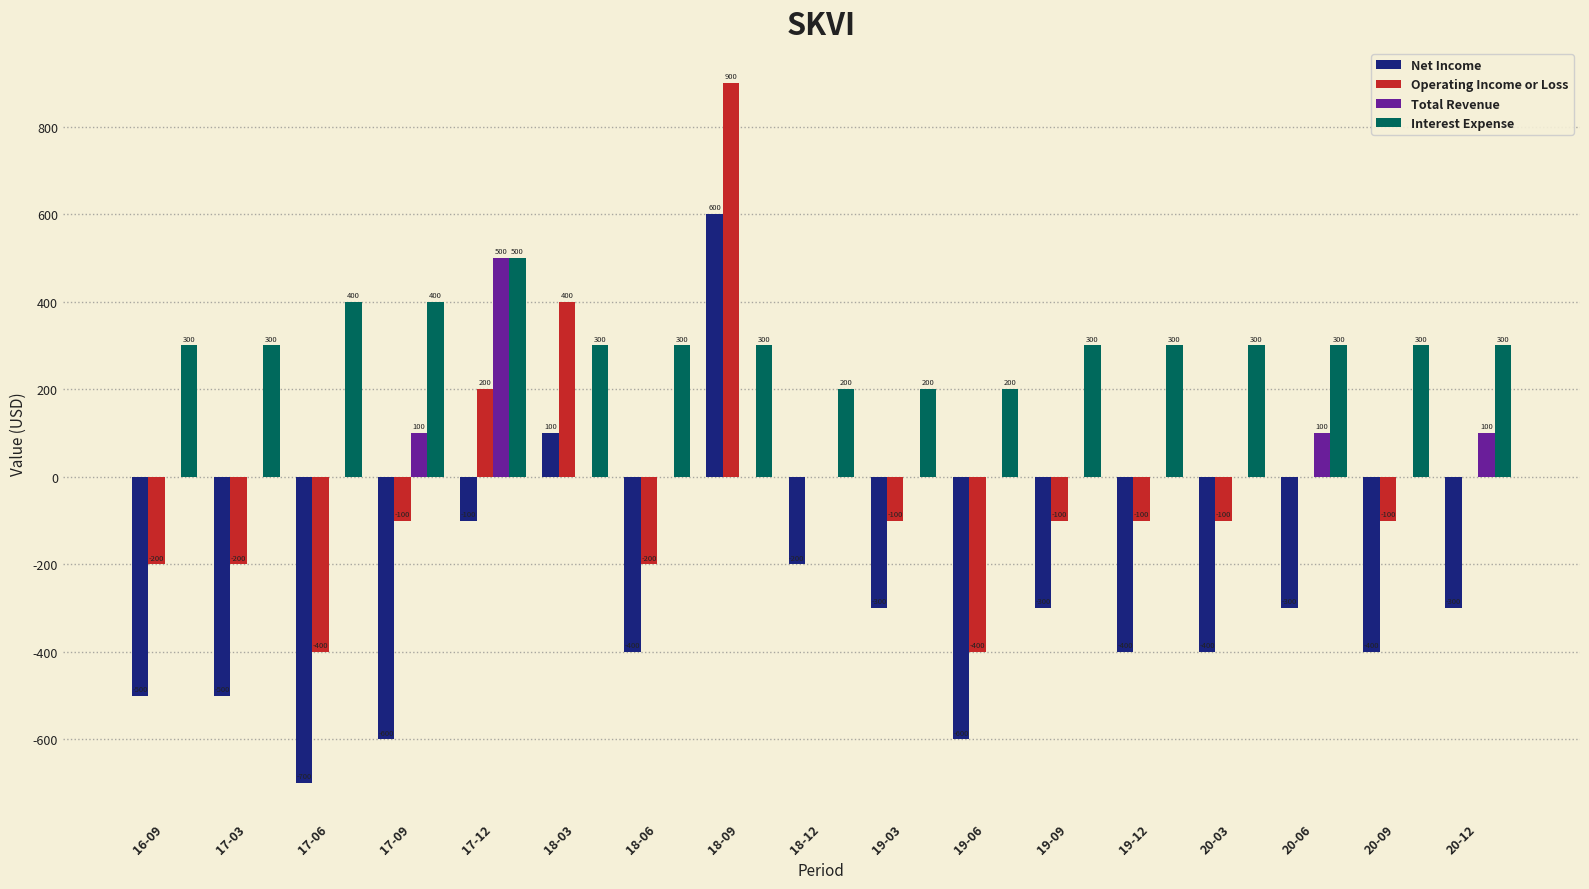

What is the spread (max minus min) of values at 18-06?

700